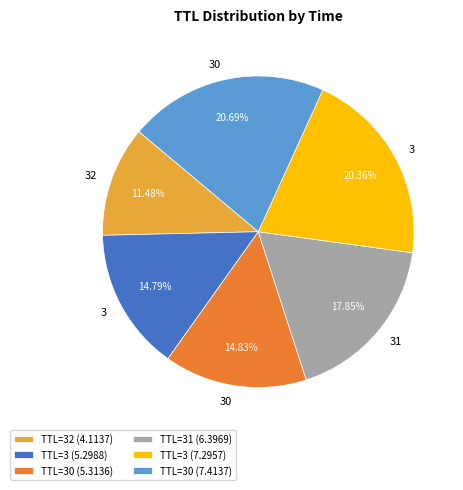

To the nearest percent, what is the average slice percentage?

17%